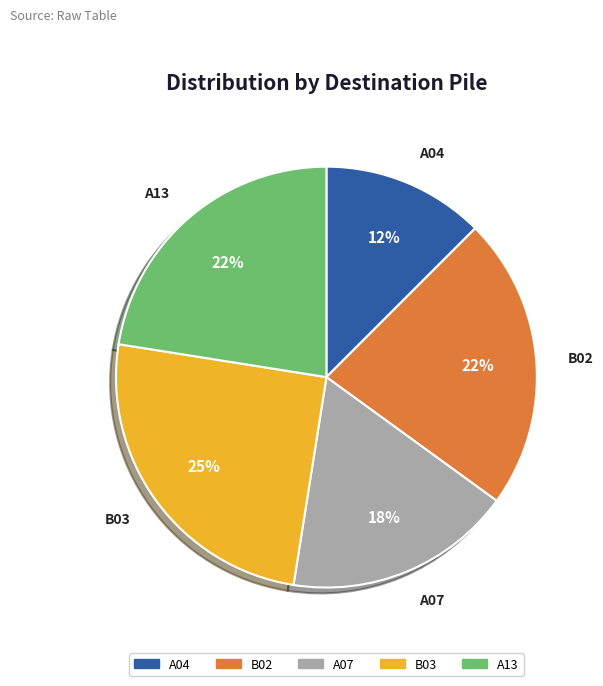

Do B03 and A13 together represent more than half of the pie?

No